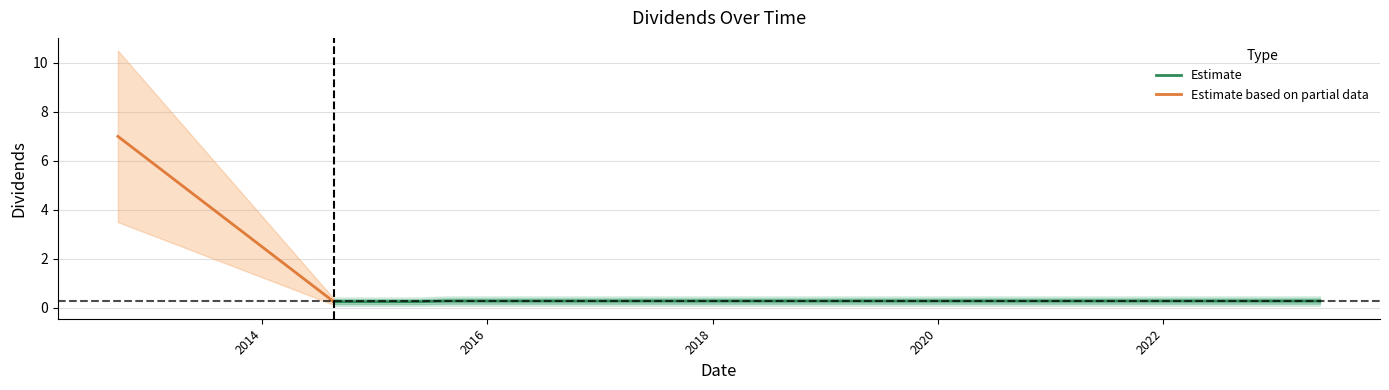

What is the label of the 19th point from the right?

2018-11-16